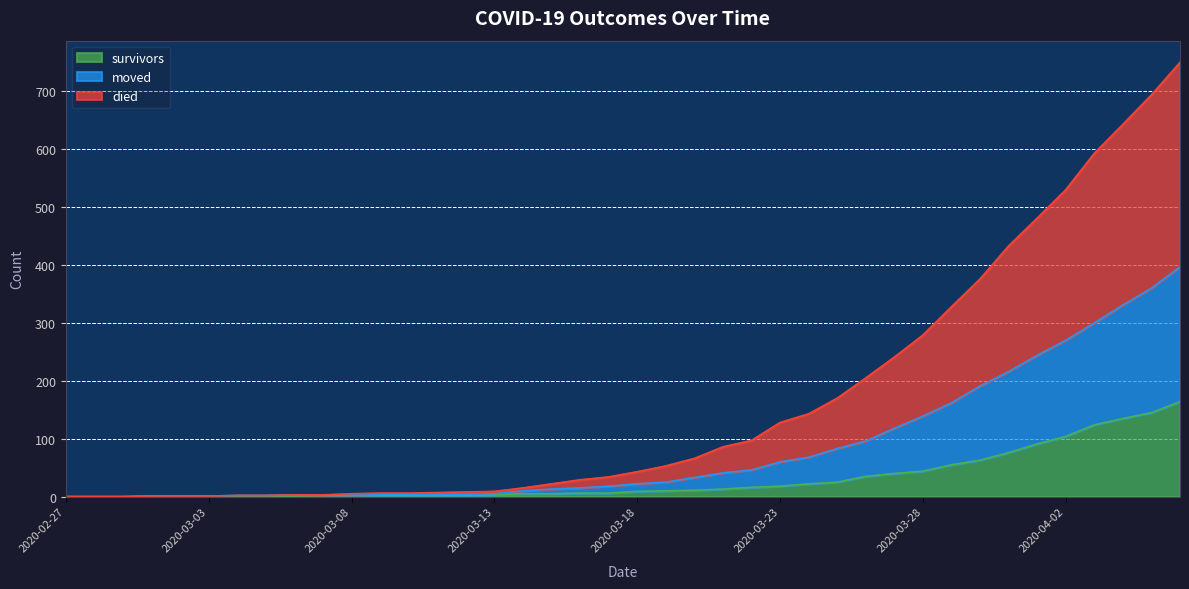

Count the number of categories in the chart.

40